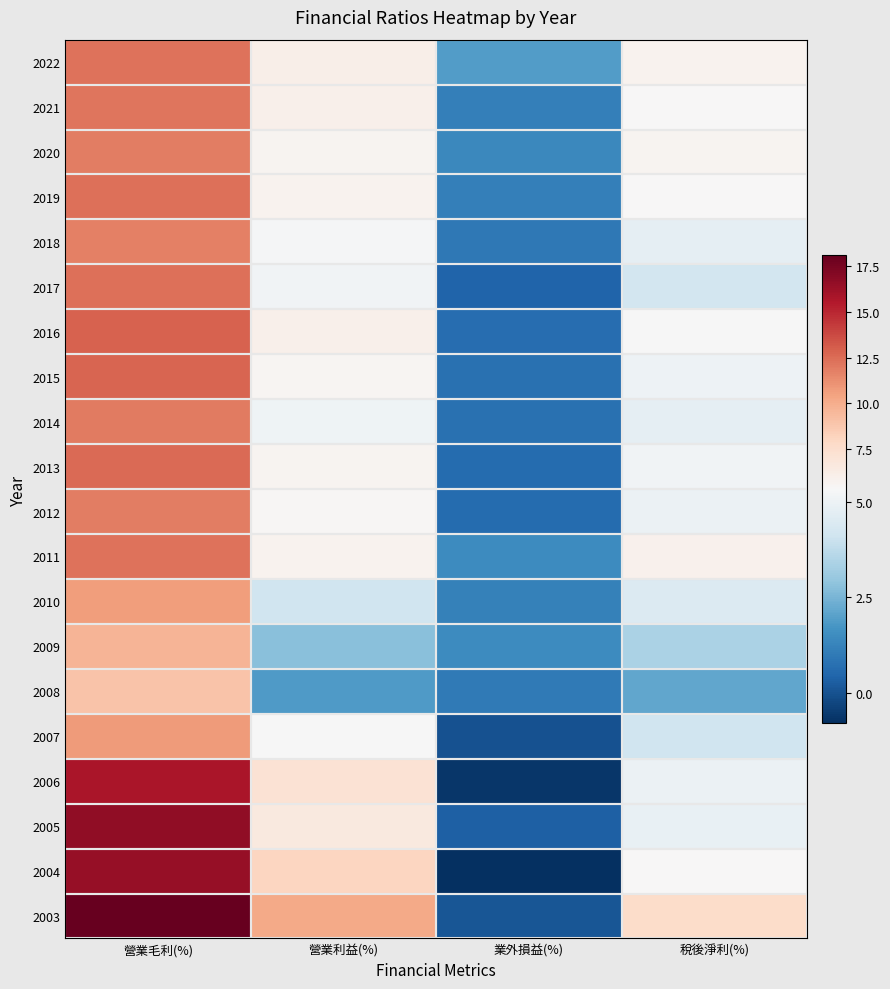

How many data points does each series have?

4